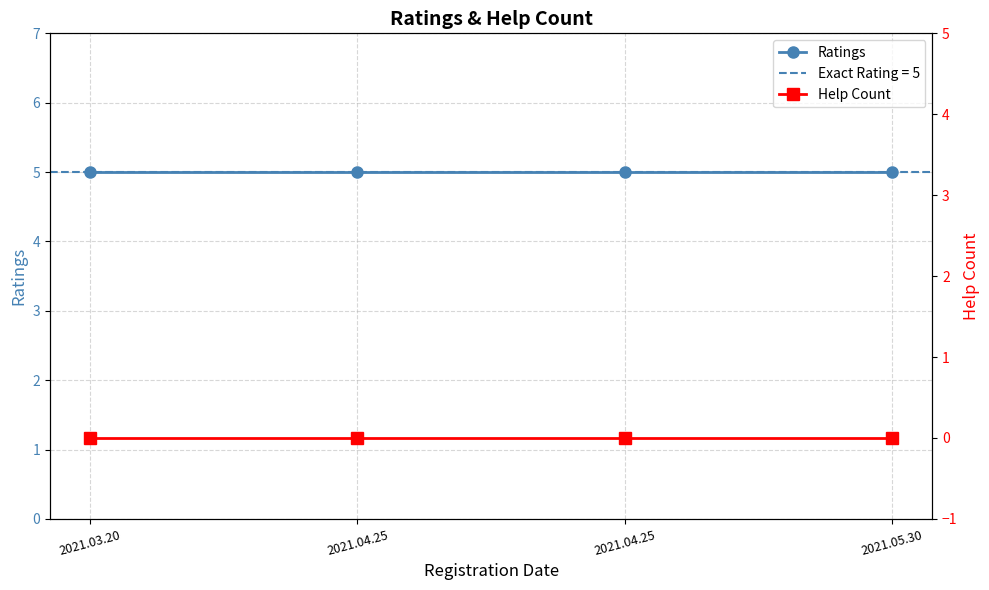

List the series in order of their overall mean, highest first.

Ratings, Help Count